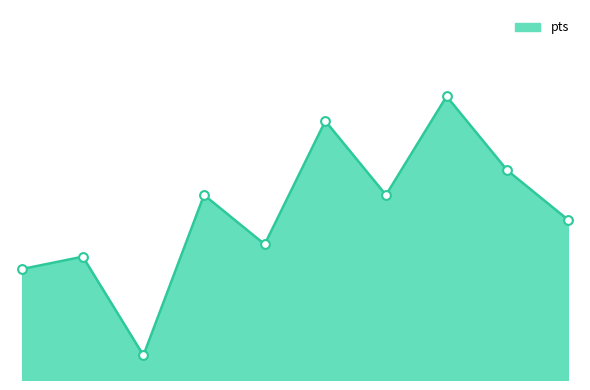

Is this an area chart (filled region under the line)?

Yes